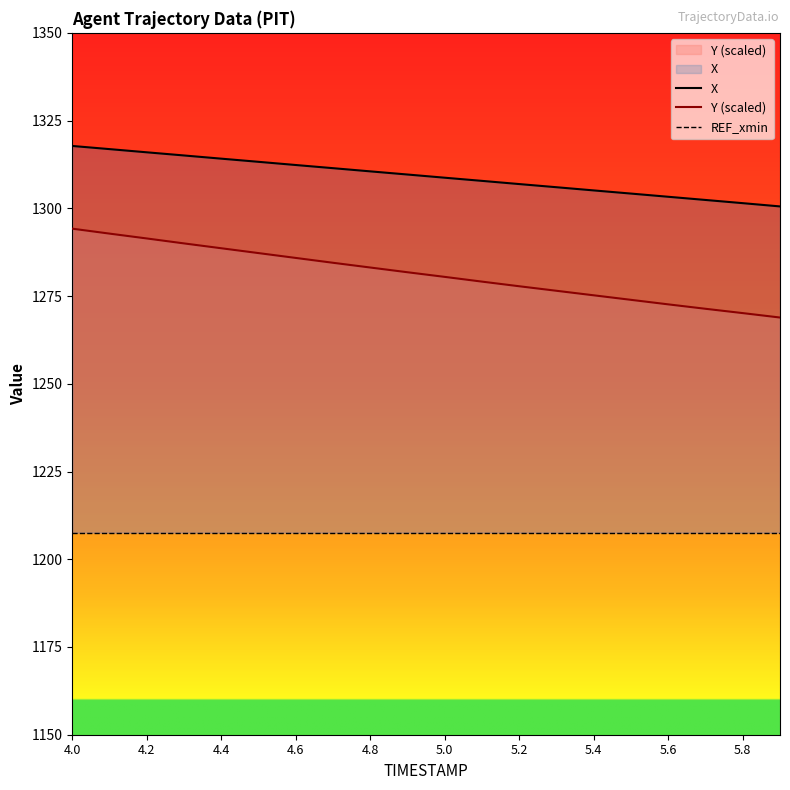

What is the total value across all series at 5.7?

2573.8